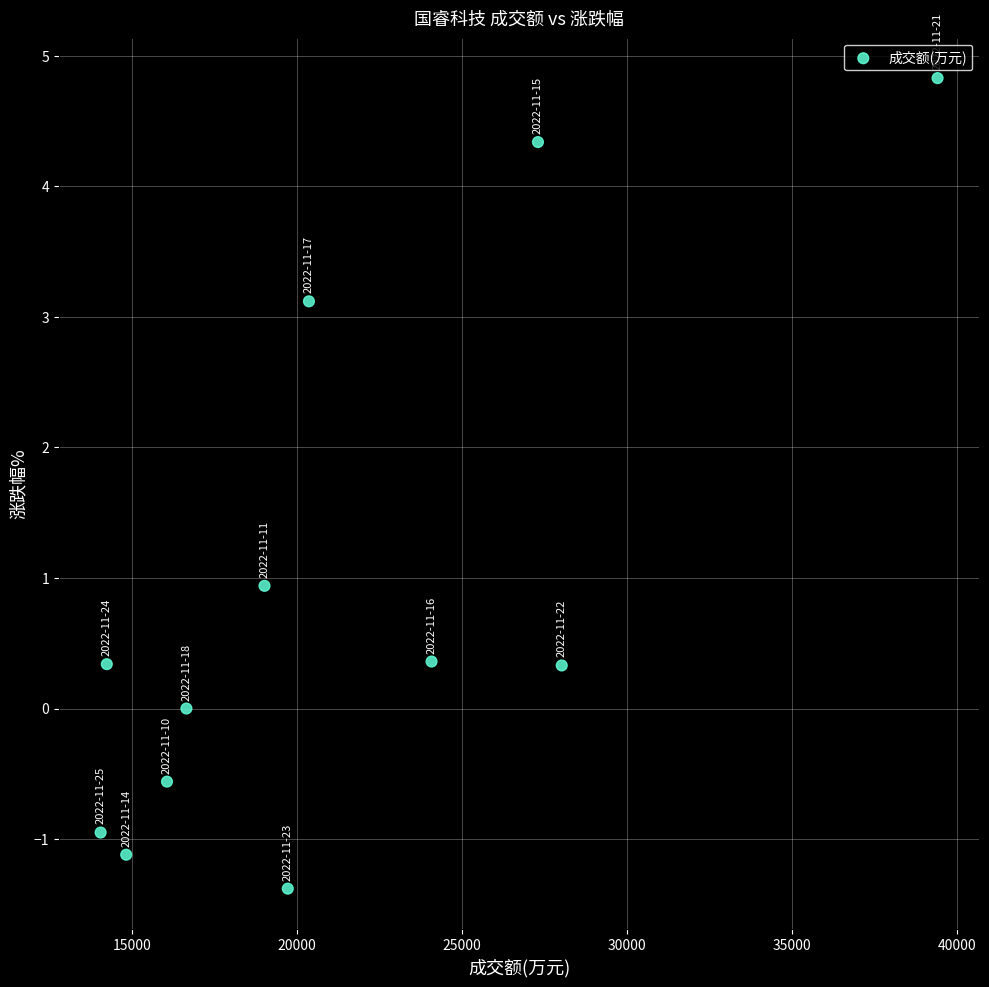

What is the average X value?

21145.3